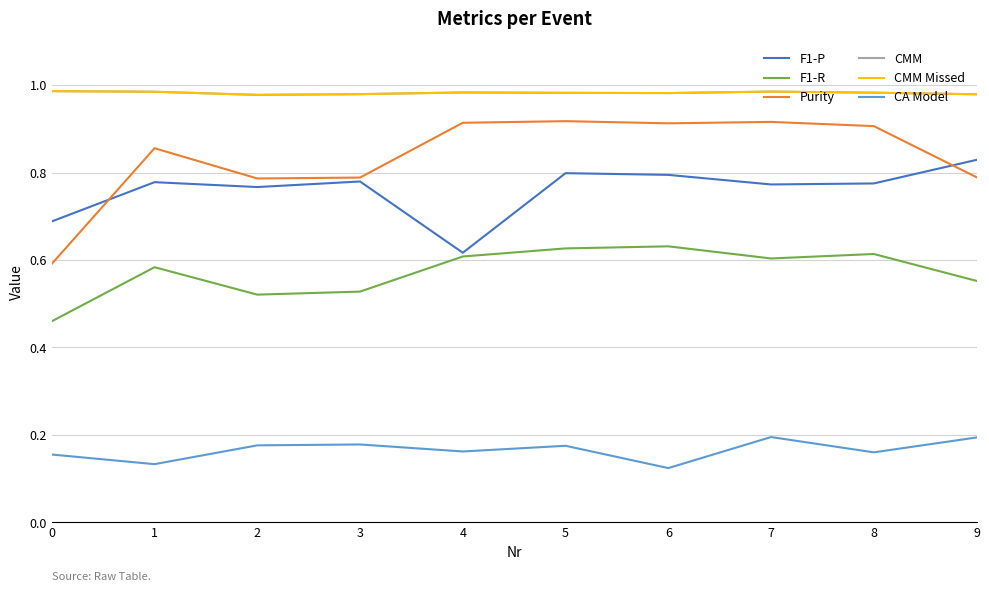

What is the greatest value displayed?

1.0